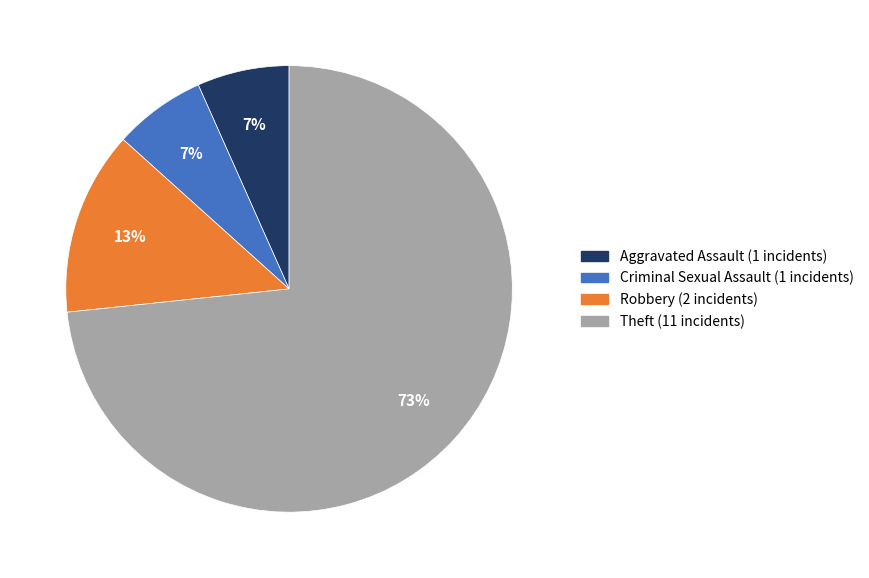

To the nearest percent, what is the average slice percentage?

25%